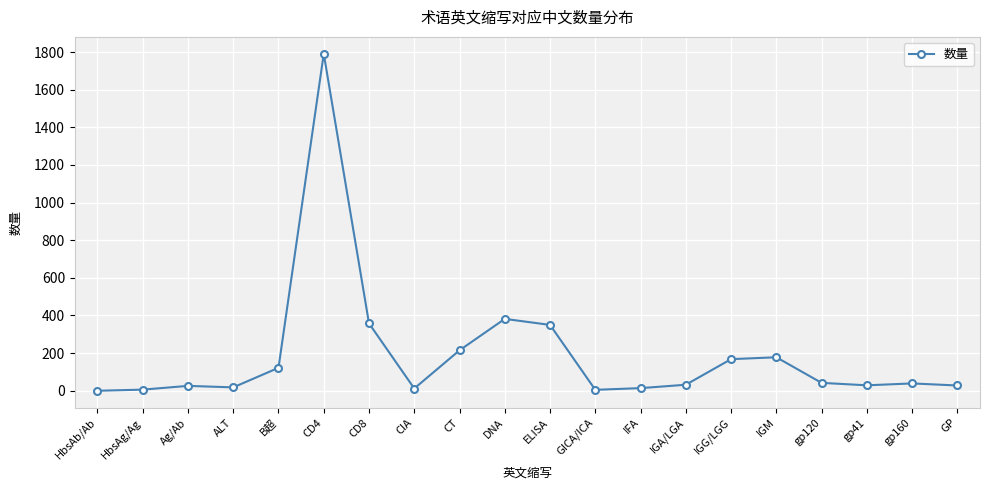

Between CD4 and IGM, which is larger?

CD4